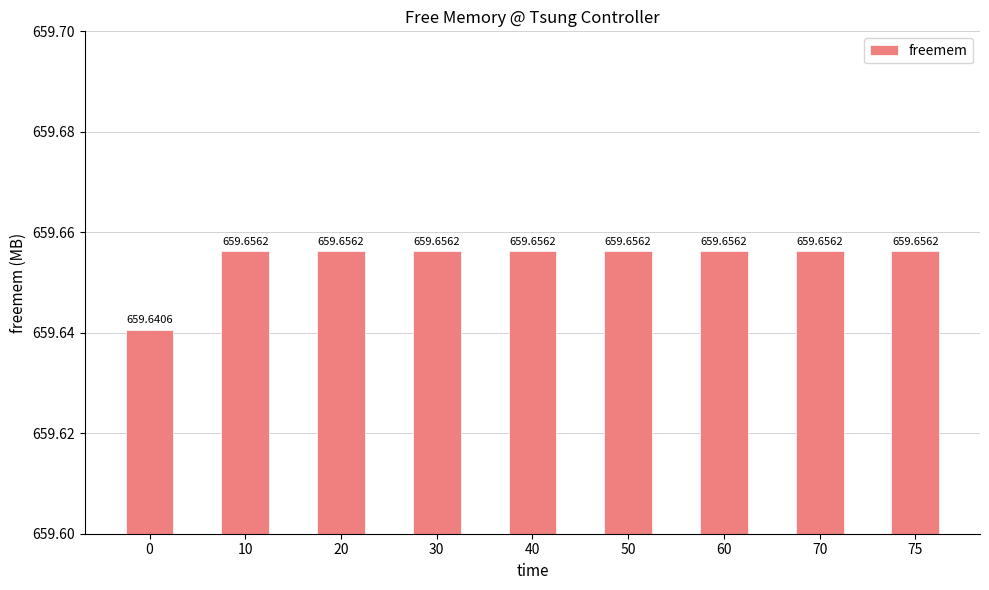

What value does the data have at 70?

659.7